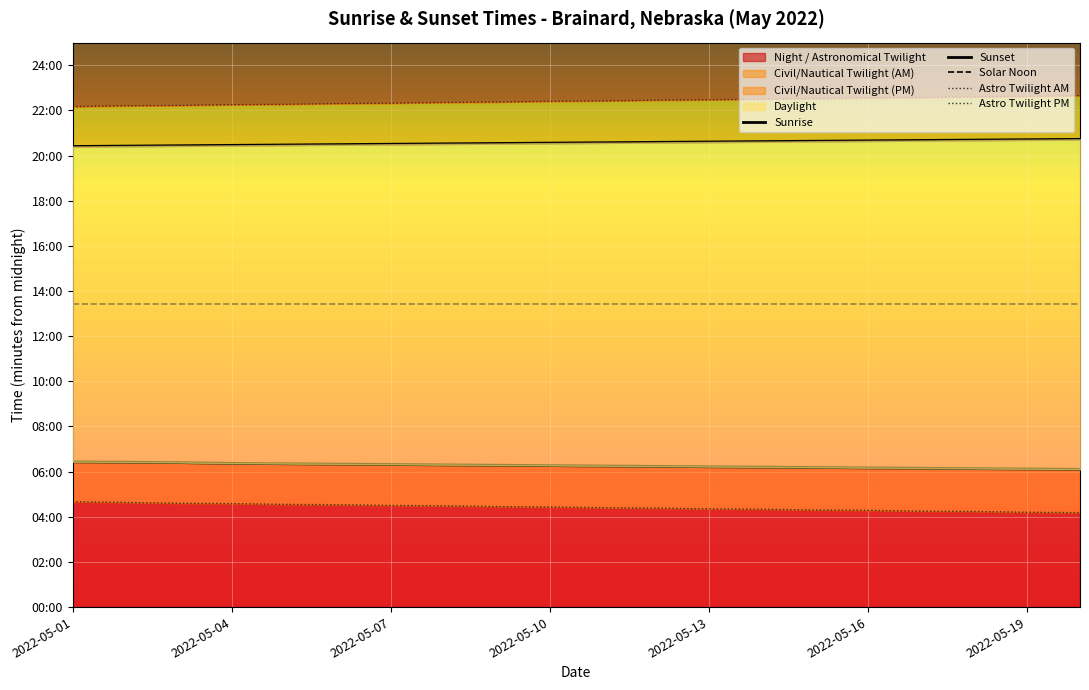

At which label is Sunrise closest to 376?

2022-05-10